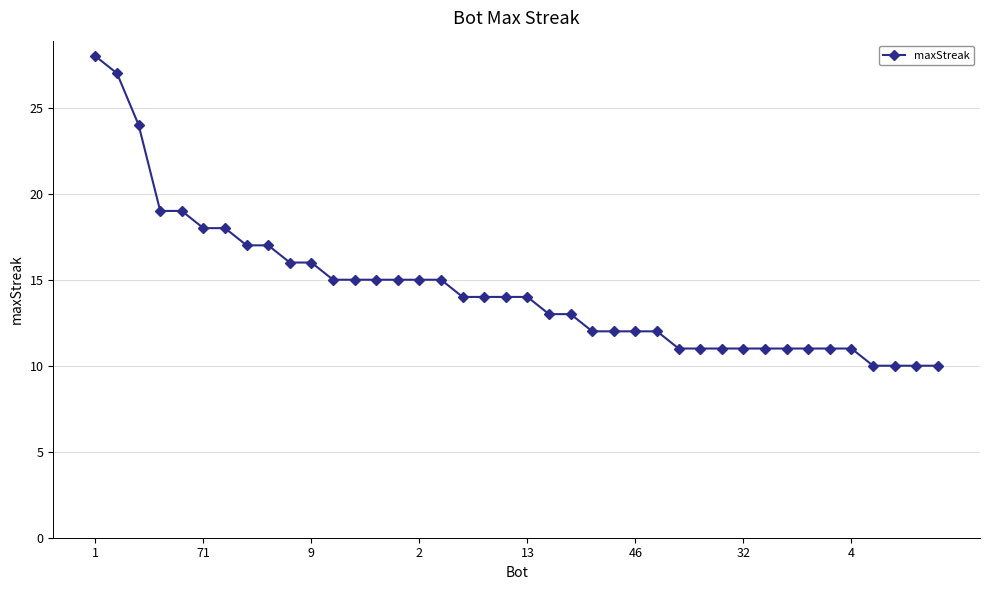

Does the chart display data point markers on the line(s)?

Yes